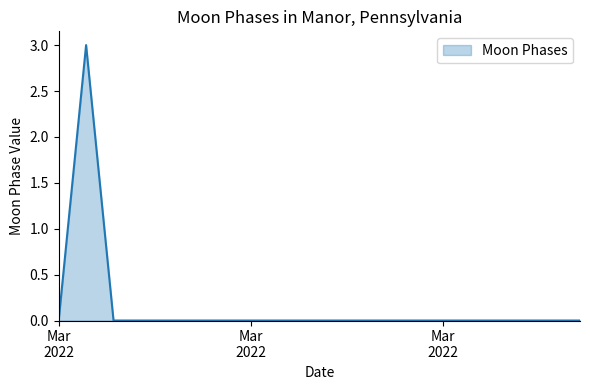

What is the difference between the maximum and minimum values?

3